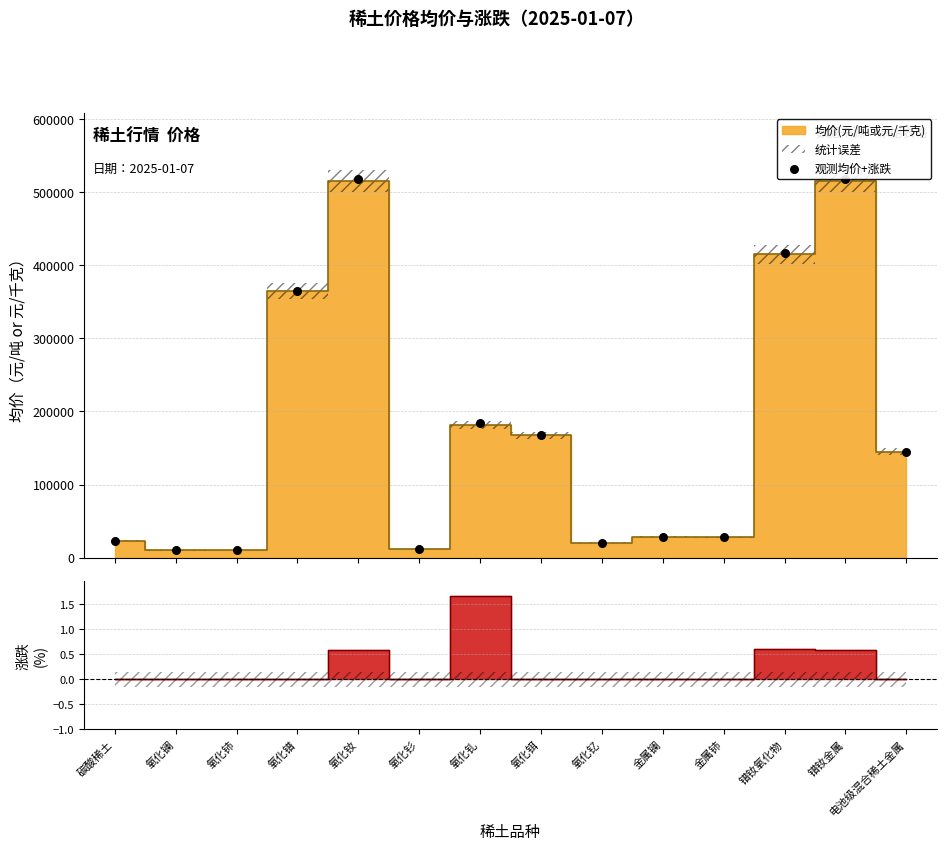

Approximately how many times larger is the value at 氧化镧 compared to 碳酸稀土?

0.4